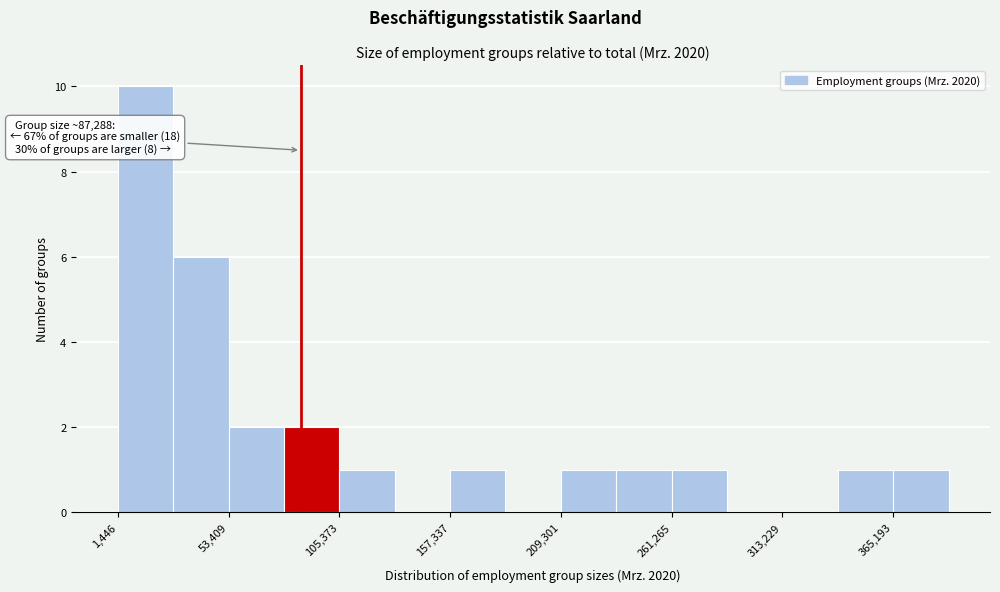

Read against the x-axis, roughly where is the centre of the tallest bar?

10000